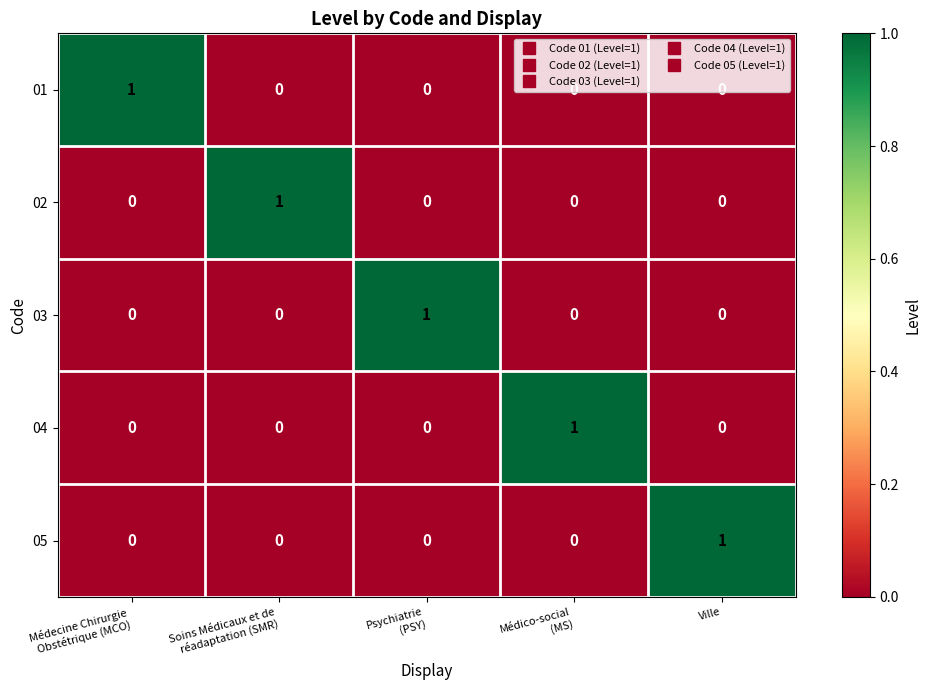

How many 05 values are between 0 and 1?

5